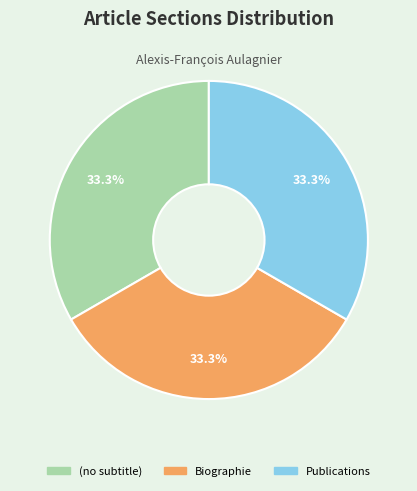

To the nearest percent, what is the difference between the largest and smallest slice percentages?

0%